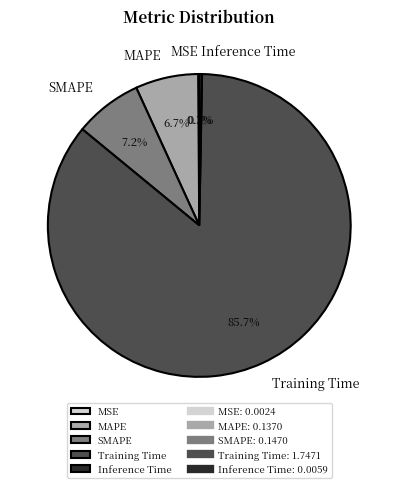

What portion of the pie excludes MAPE?

93.3%